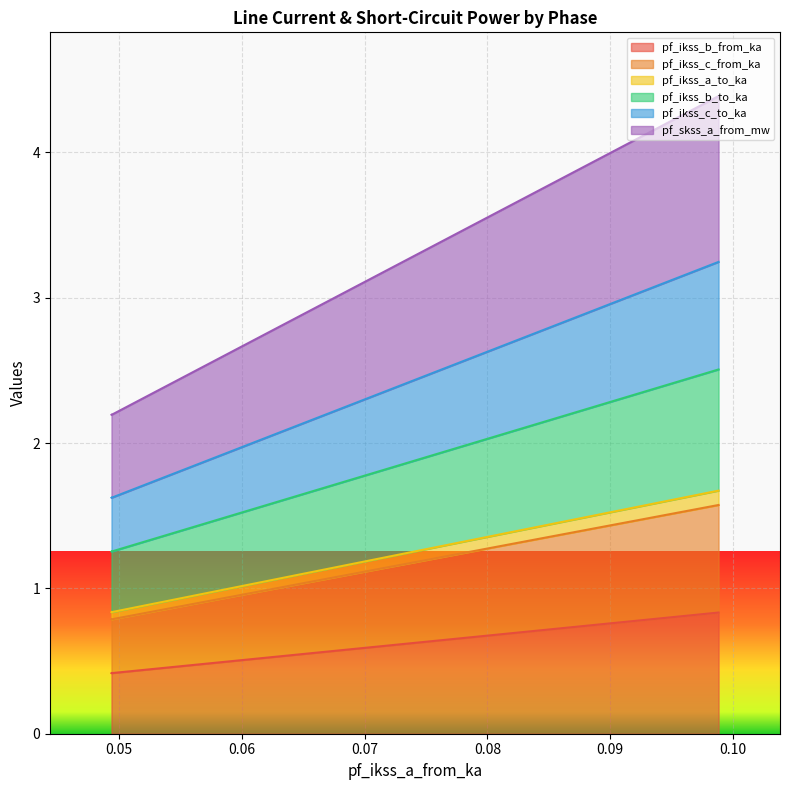

At which category does the chart reach its minimum across all series?

0.04940523524931523